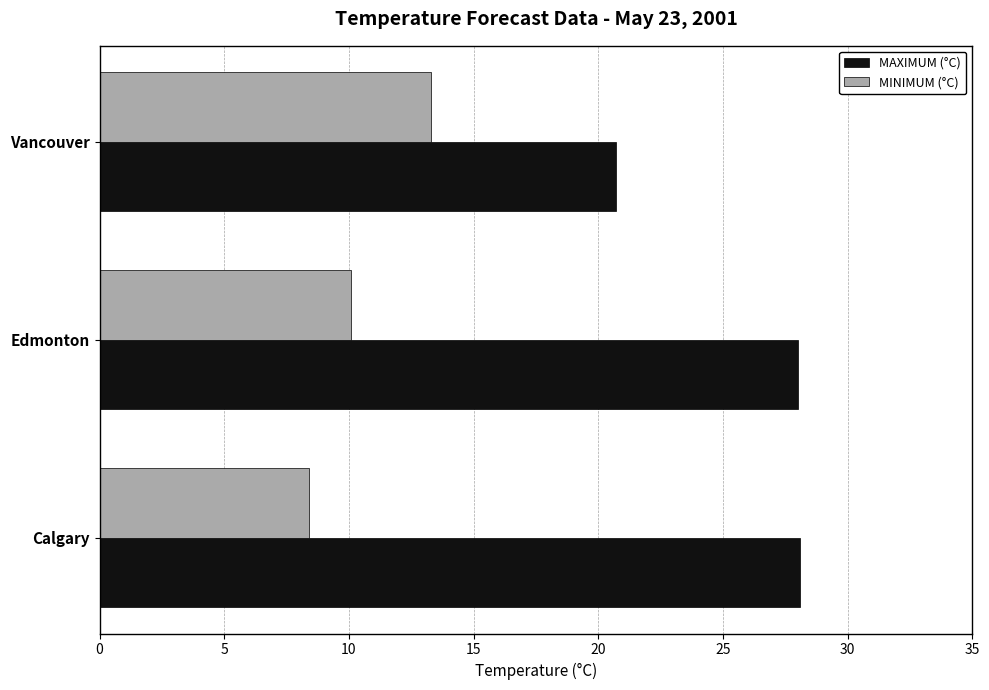

The value of MAXIMUM (°C) at Edmonton is 15.5. True or false?

False